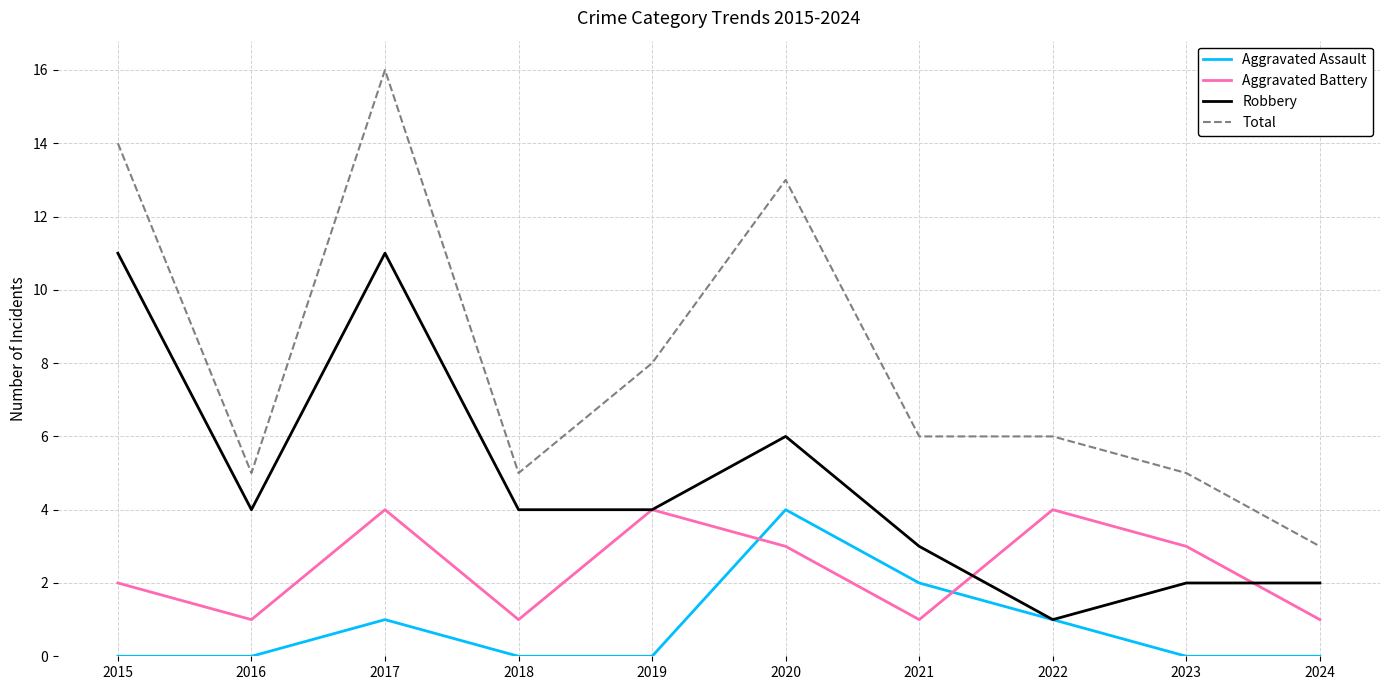

Is the value of Robbery at 2017 greater than the value of Aggravated Battery at 2023?

Yes